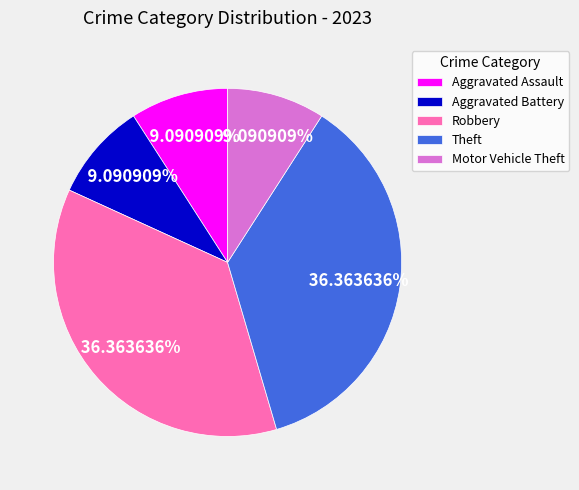

To the nearest percent, what portion does Theft represent?

36%